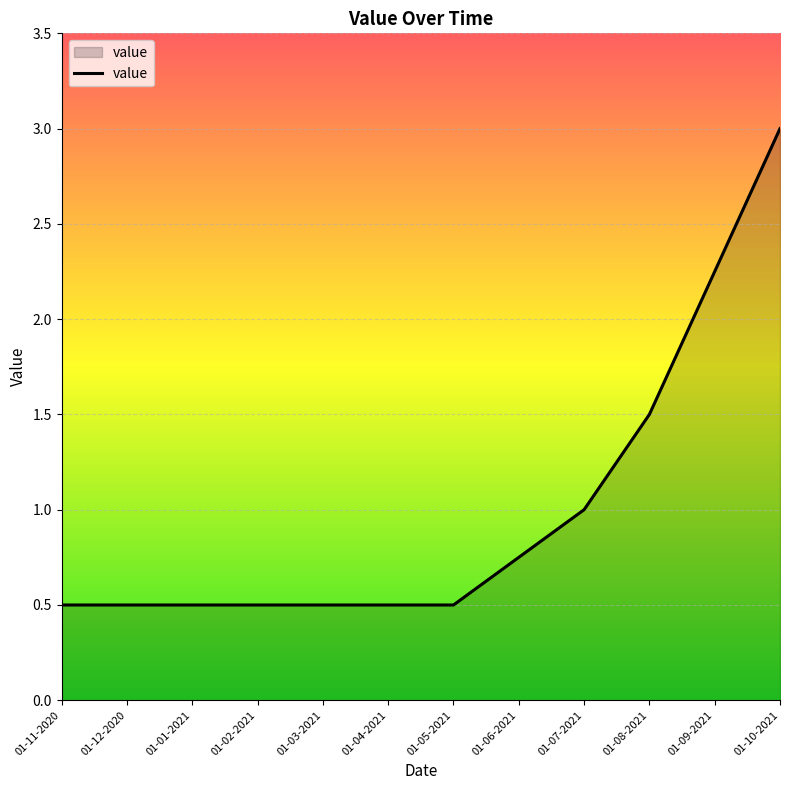

What is the greatest value displayed?

3.0